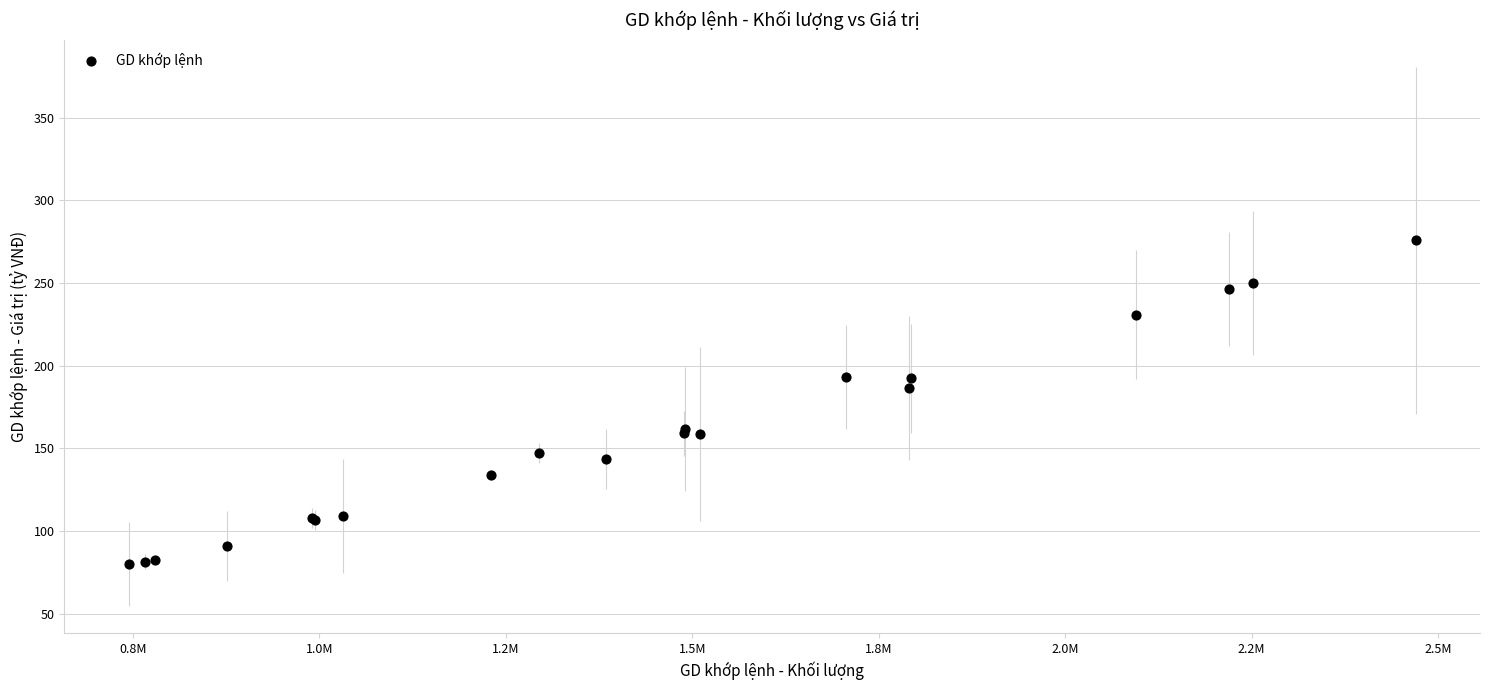

What Y value in the scatter plot is closest to 177?

186.6